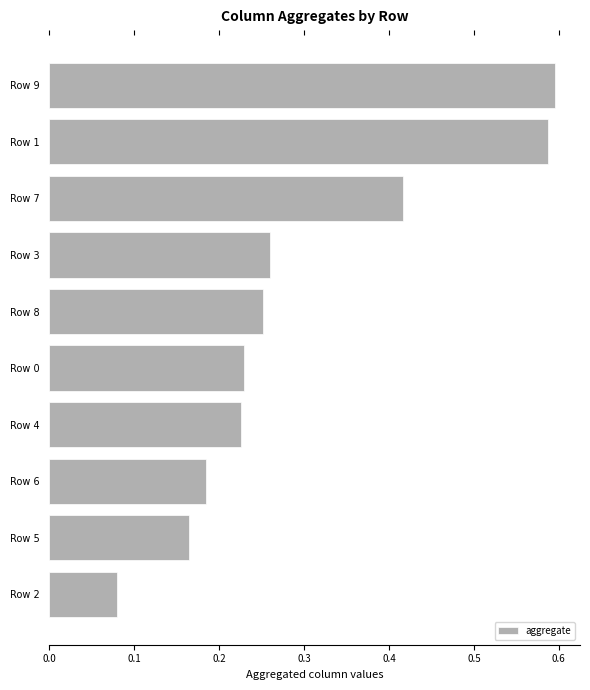

Which category has the lowest value across all series?

Row 2